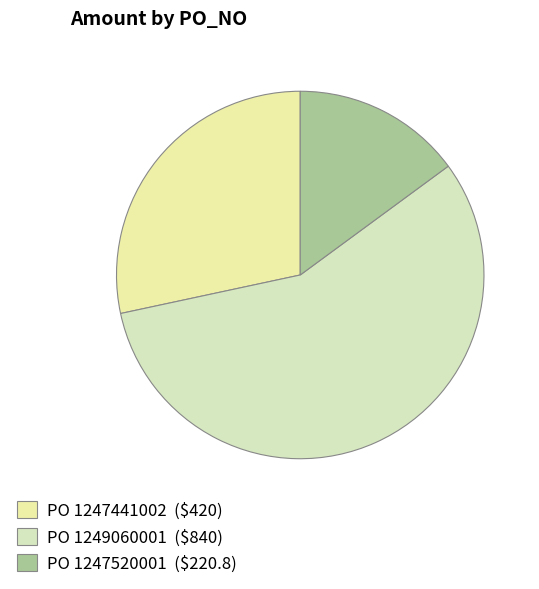

Is there any slice that represents more than half of the pie?

Yes